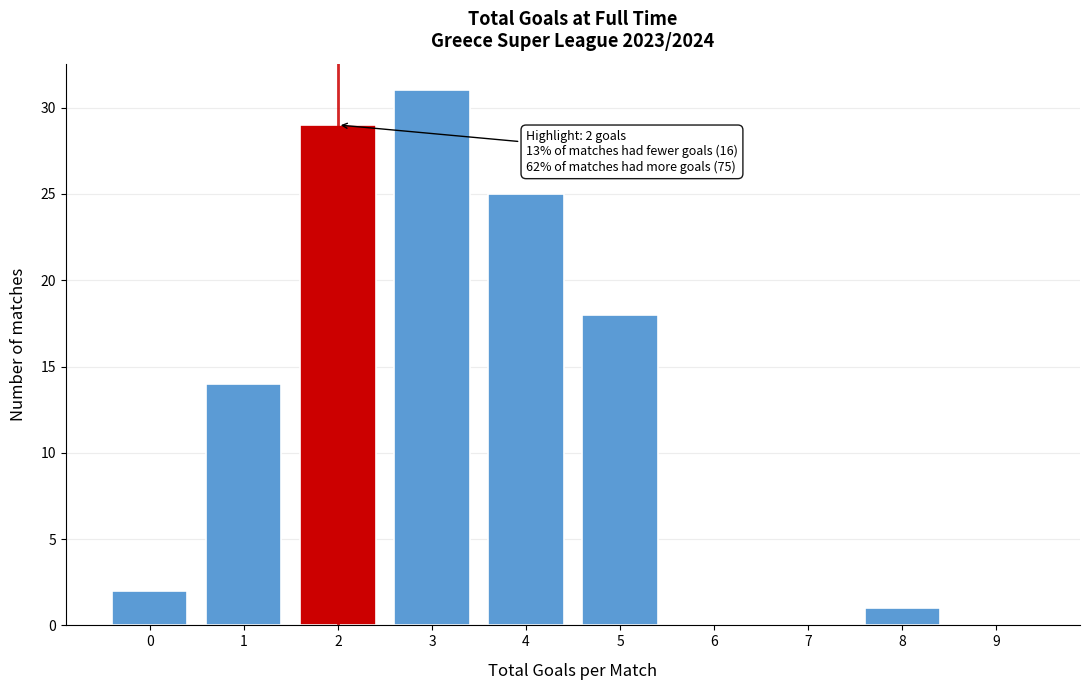

Reading left to right, extract all data points from this chart.

0=2	1=14	2=29	3=31	4=25	5=18	6=0	7=0	8=1	9=0